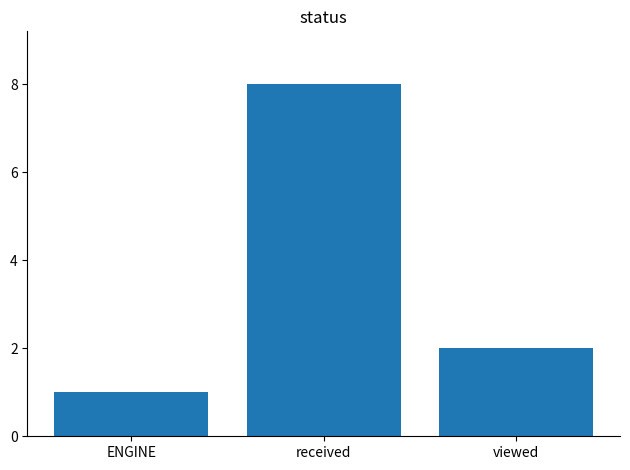

Rank the categories by value from highest to lowest.

received, viewed, ENGINE